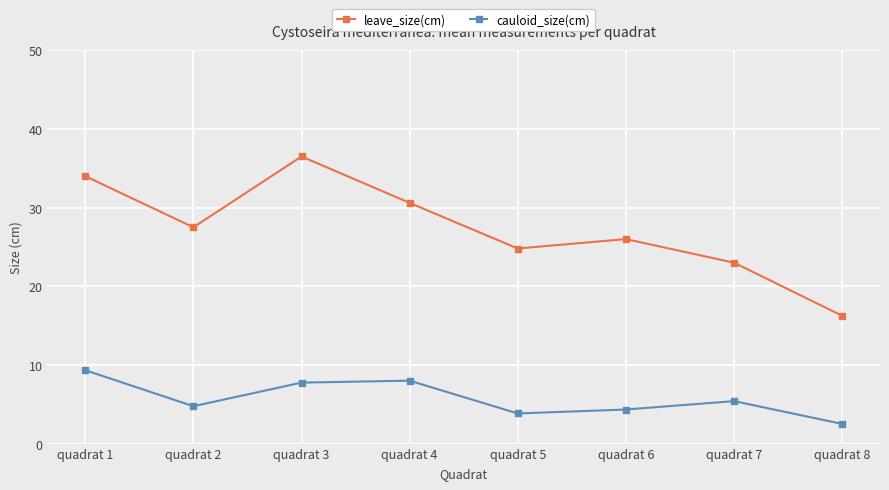

What is the total value across all series at quadrat 4?

38.6